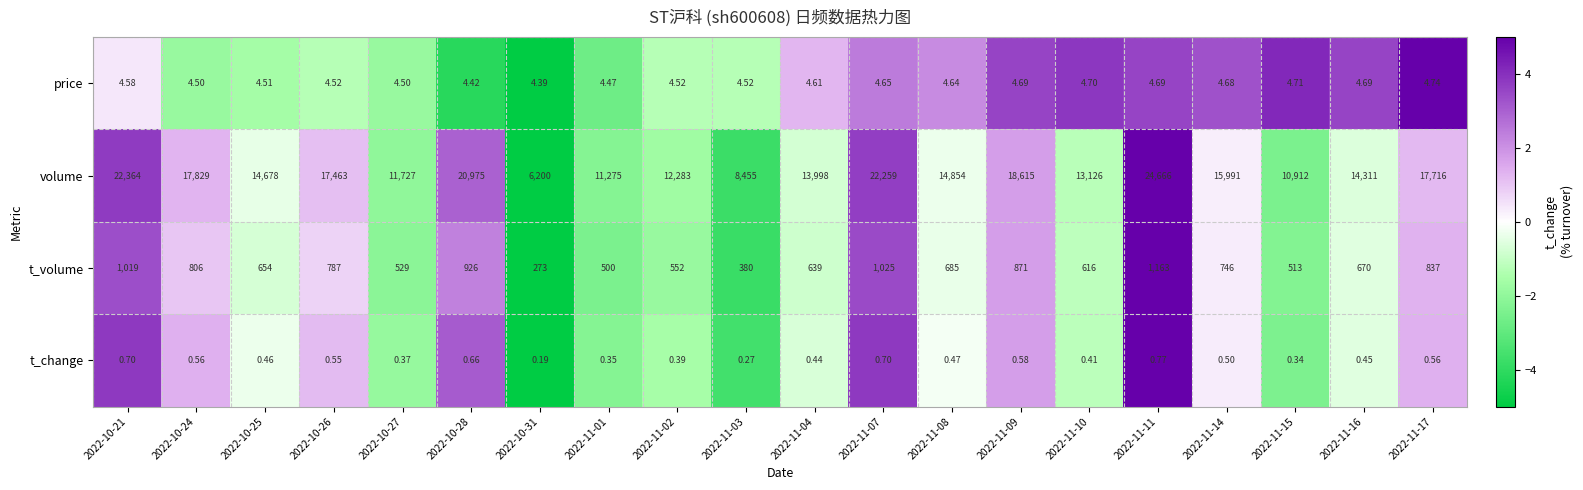

What is the total value across all series at 2022-11-08?

15544.1